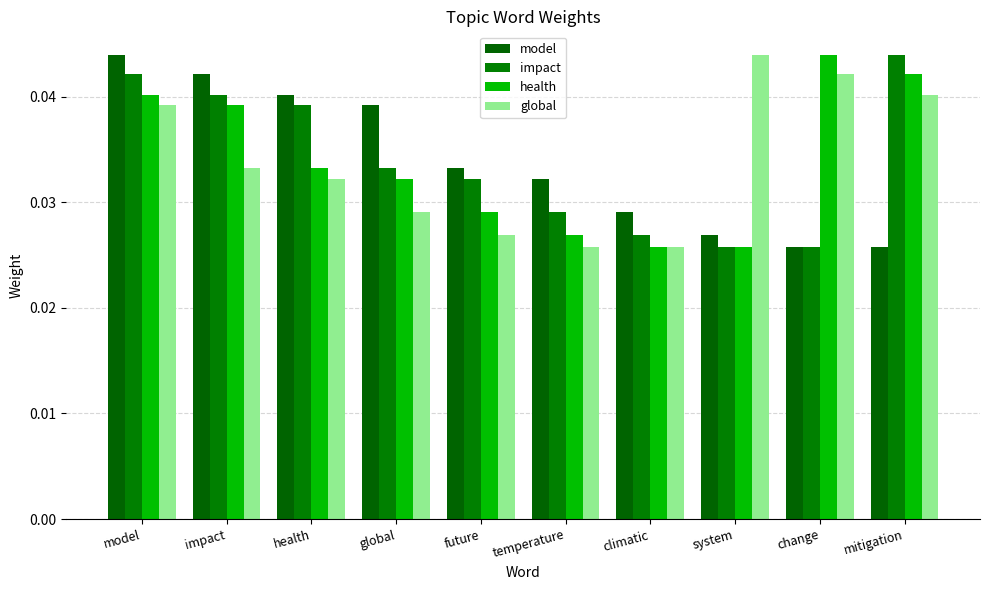

Which category has the highest value across all series?

model